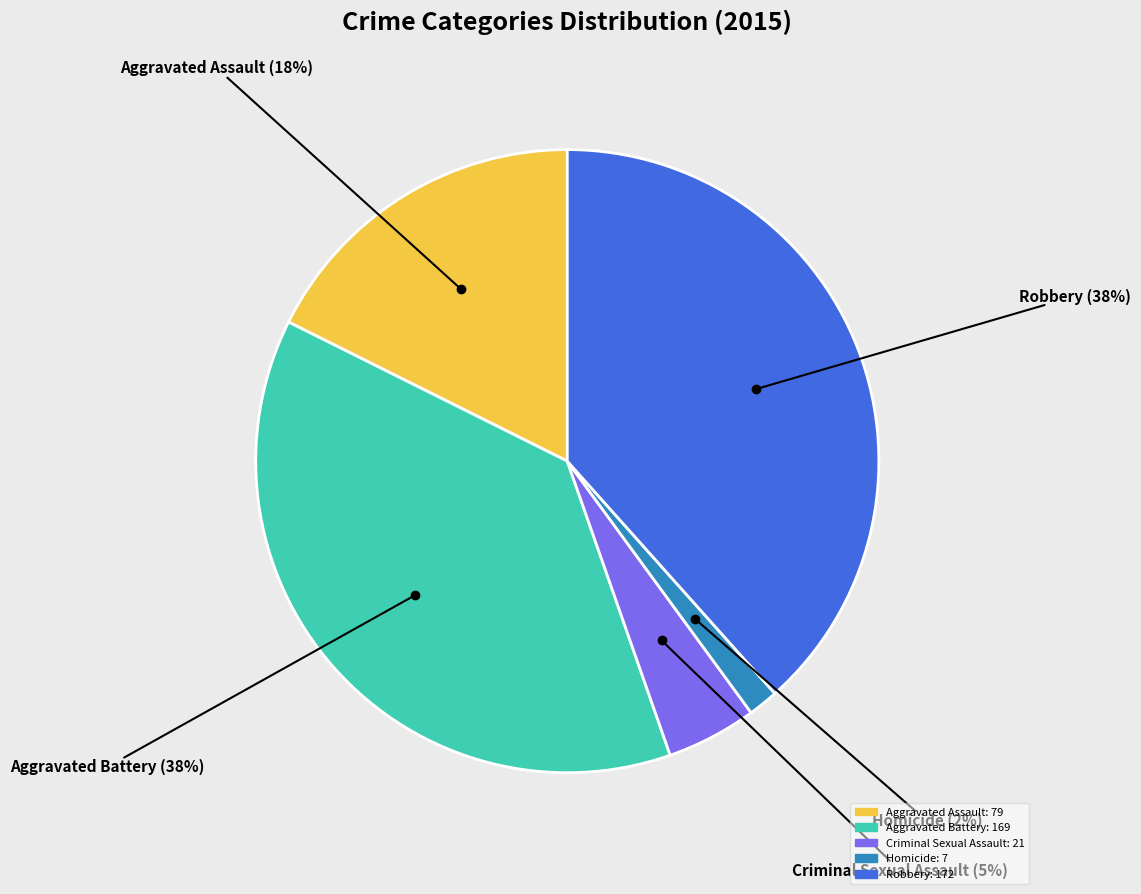

What percentage is the Aggravated Assault slice, to the nearest percent?

18%